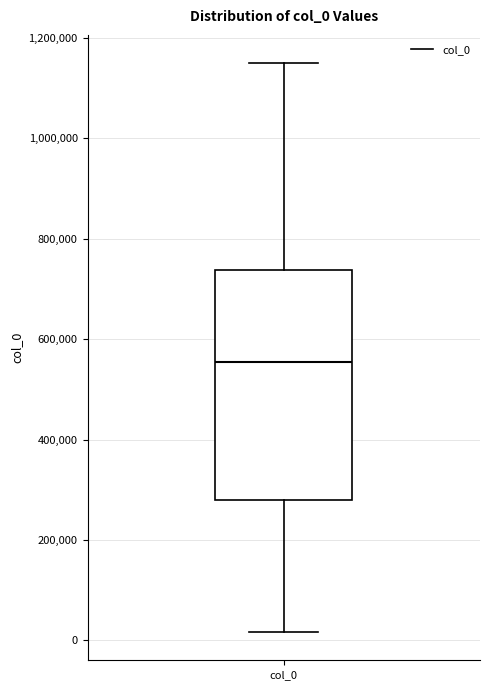

Read this box plot against the y-axis: the position of the median line, the range covered by the box, and the ends of both whiskers. The values are not printed on the chart, so give them approximately, as read against the axis.

median 560000, box 280000 to 740000, whiskers 20000 to 1140000